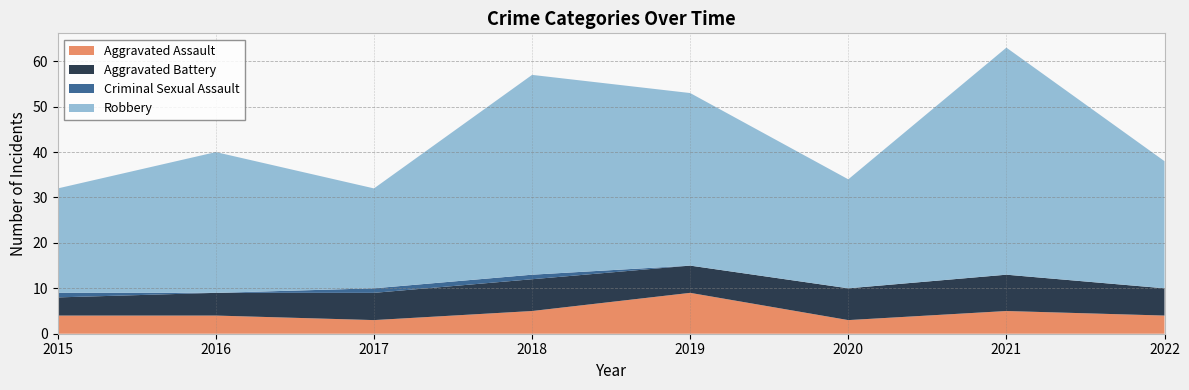

Reading right to left, transcribe all the data shown in this chart.

Aggravated Assault: 2022=4	2021=5	2020=3	2019=9	2018=5	2017=3	2016=4	2015=4
Aggravated Battery: 2022=6	2021=8	2020=7	2019=6	2018=7	2017=6	2016=5	2015=4
Criminal Sexual Assault: 2022=0	2021=0	2020=0	2019=0	2018=1	2017=1	2016=0	2015=1
Robbery: 2022=28	2021=50	2020=24	2019=38	2018=44	2017=22	2016=31	2015=23